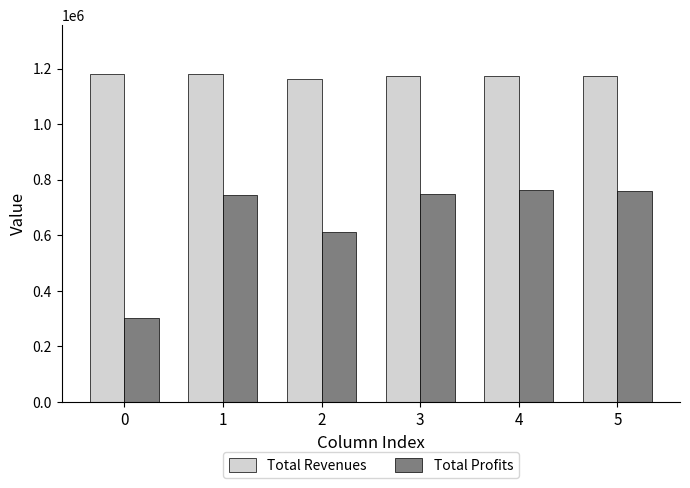

What are all the series names shown in the legend?

Total Revenues, Total Profits